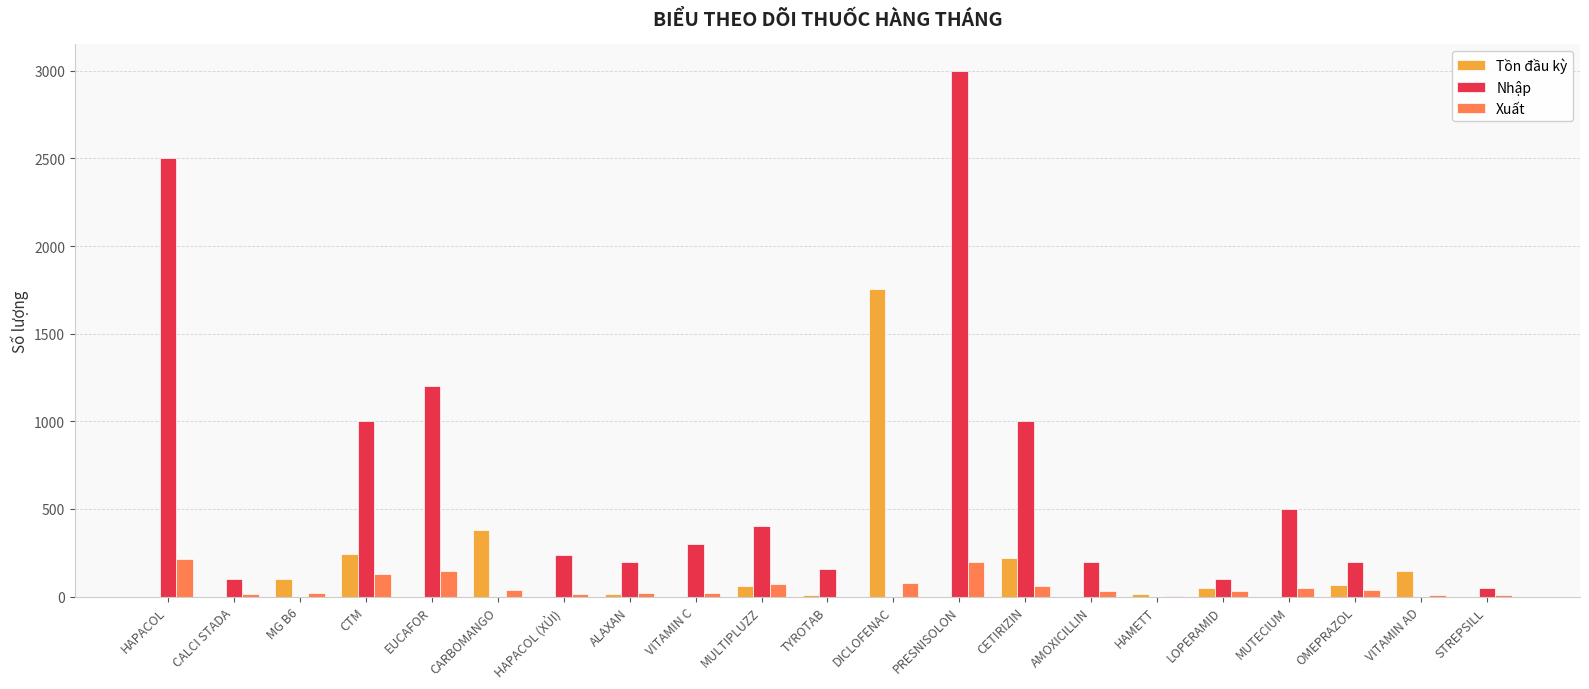

The value of Tồn đầu kỳ at MG B6 is 103. True or false?

True